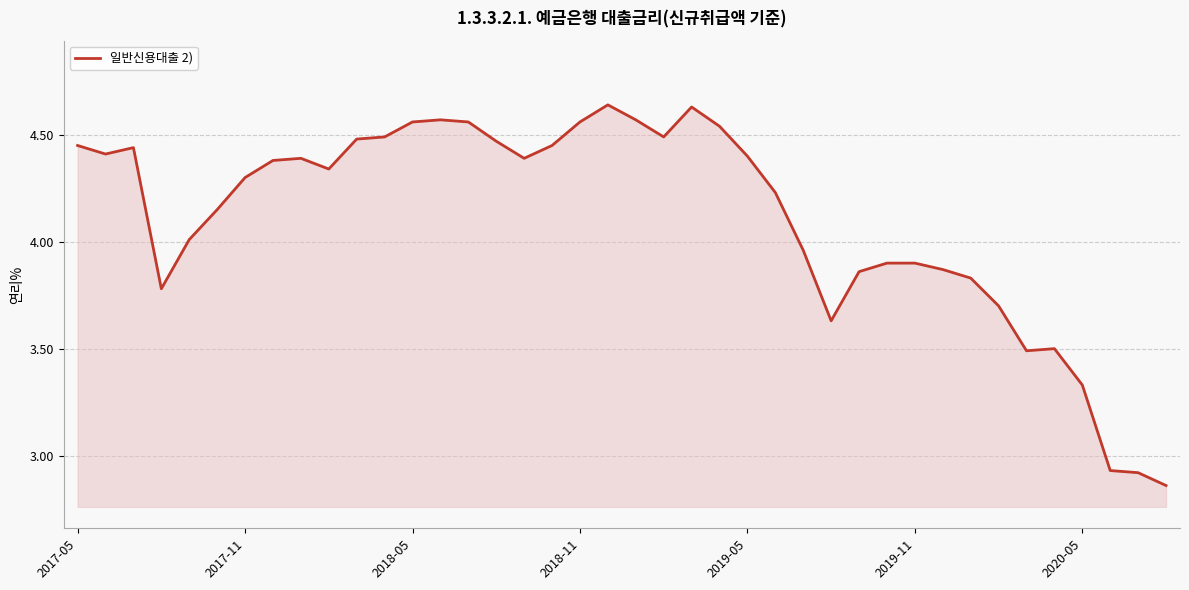

Where is the data nearest to the value 3?

37